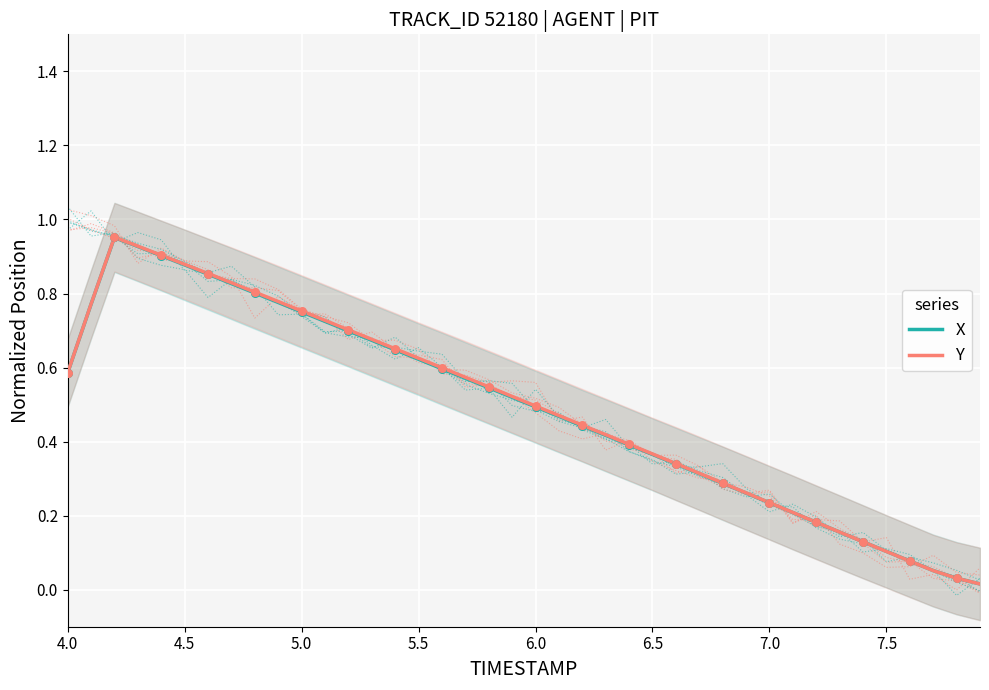

What are all the series names shown in the legend?

X, Y